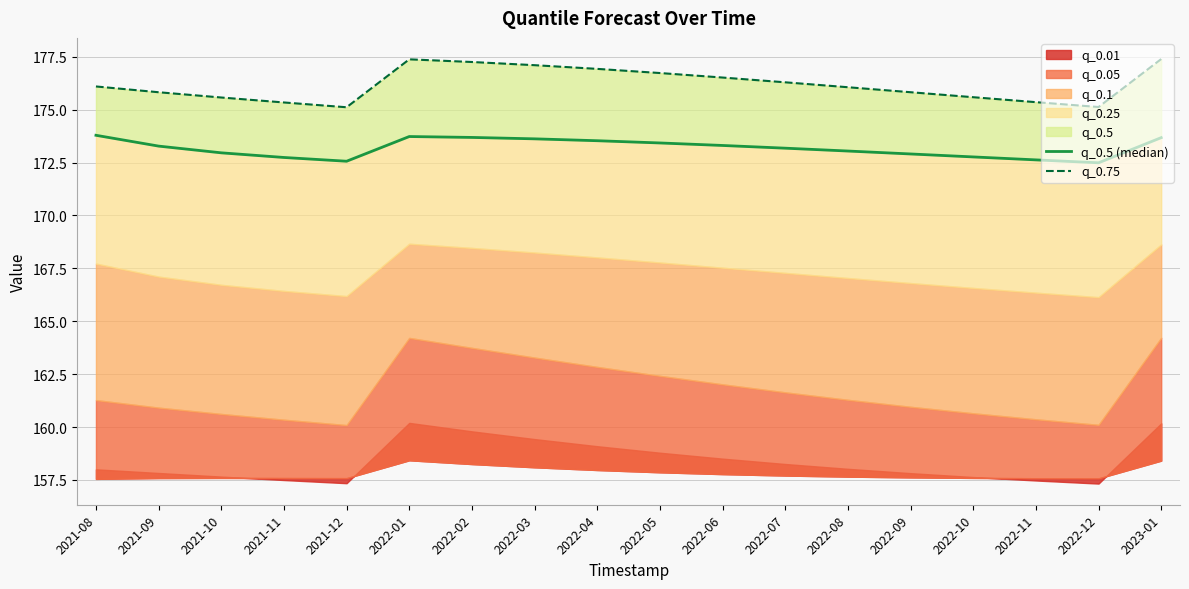

At which category does the chart reach its peak across all series?

2023-01